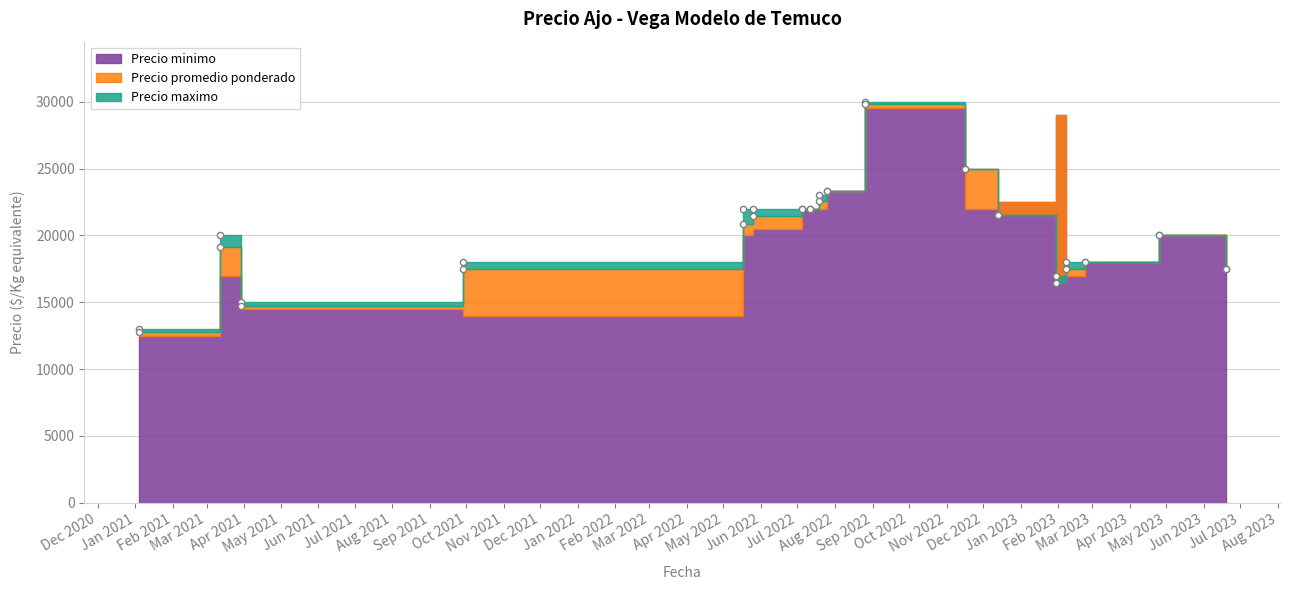

Which series contains the lowest Y value?

Precio minimo